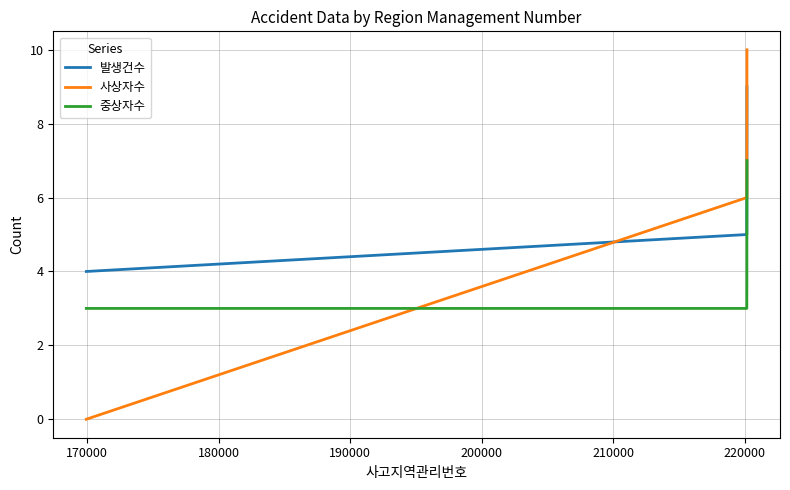

Which series has the widest spread of values?

사상자수